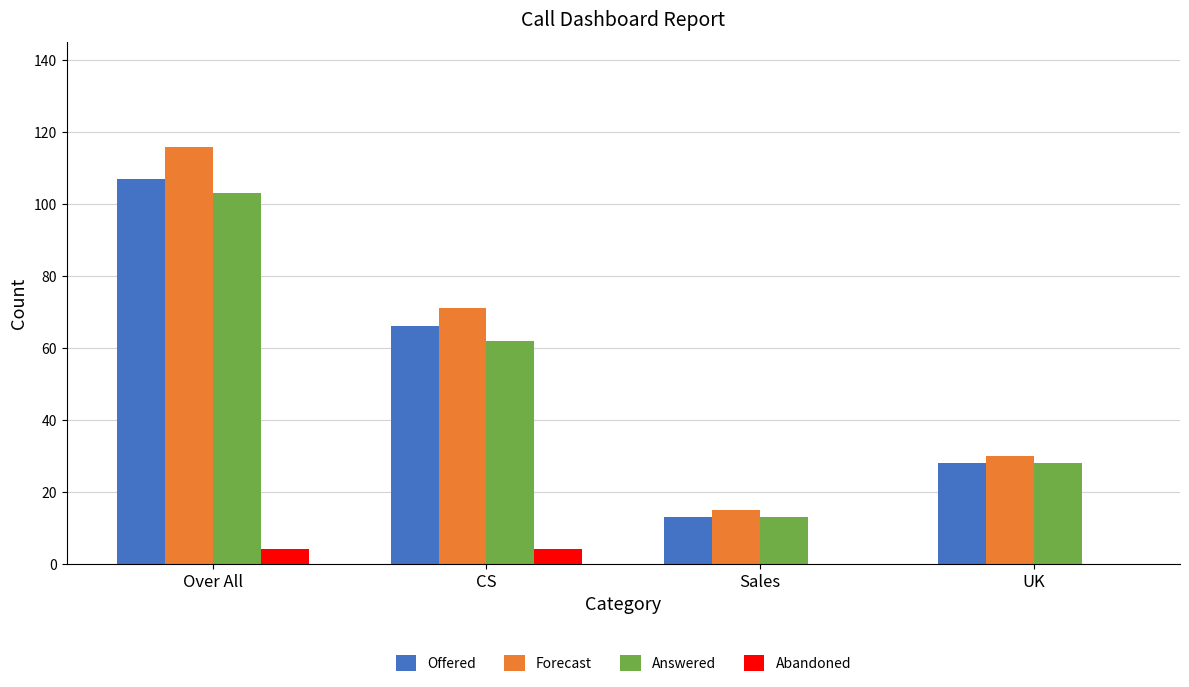

What are all the series names shown in the legend?

Offered, Forecast, Answered, Abandoned